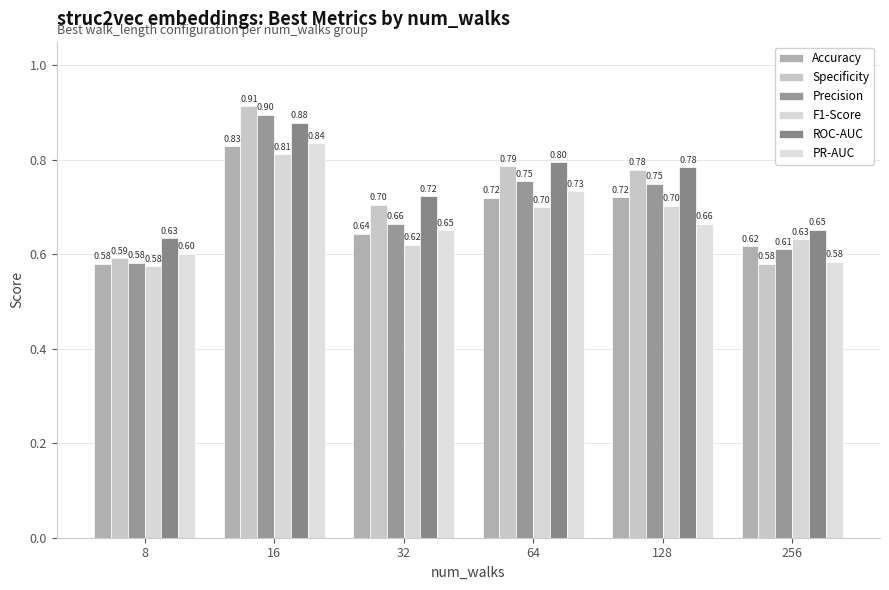

What is the difference between the maximum and minimum values in the Specificity series?

0.3